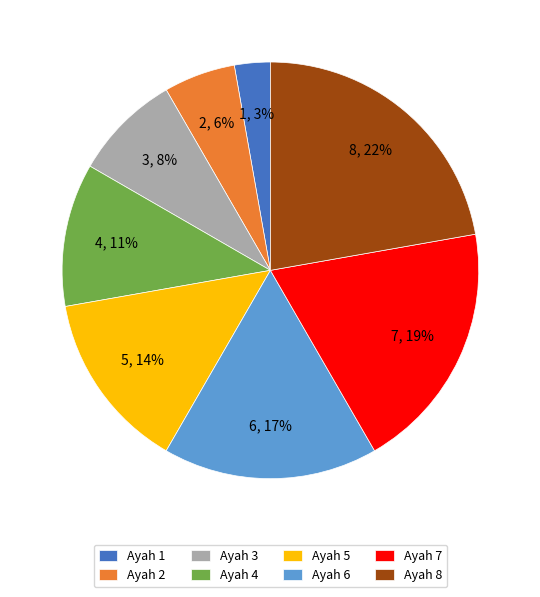

To the nearest percent, what percentage of the pie is Ayah 3?

8%